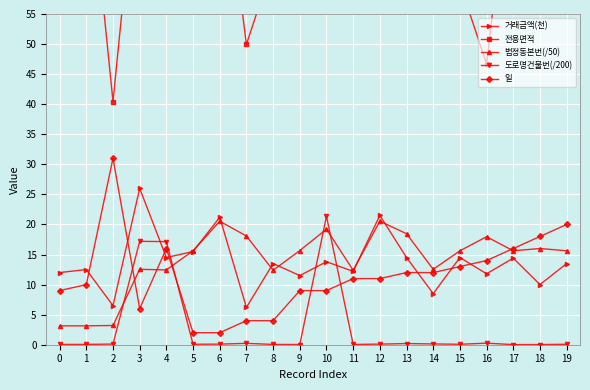

At which category does 전용면적 reach its first local valley?

2